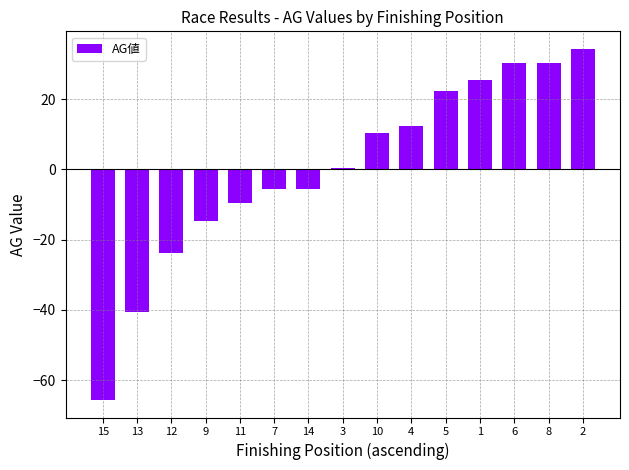

What is the change in value from 9 to 5?

+37.0